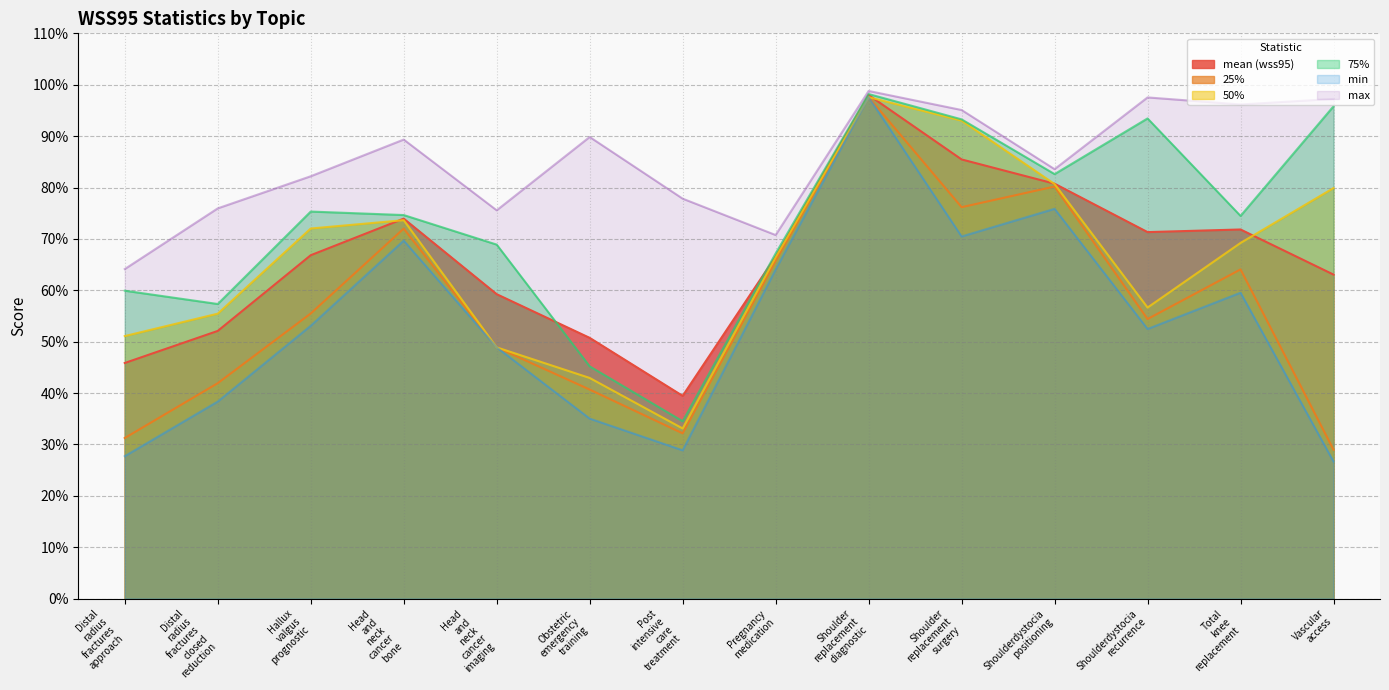

What is the value of the 25% point at the 3rd from the left?

55.5